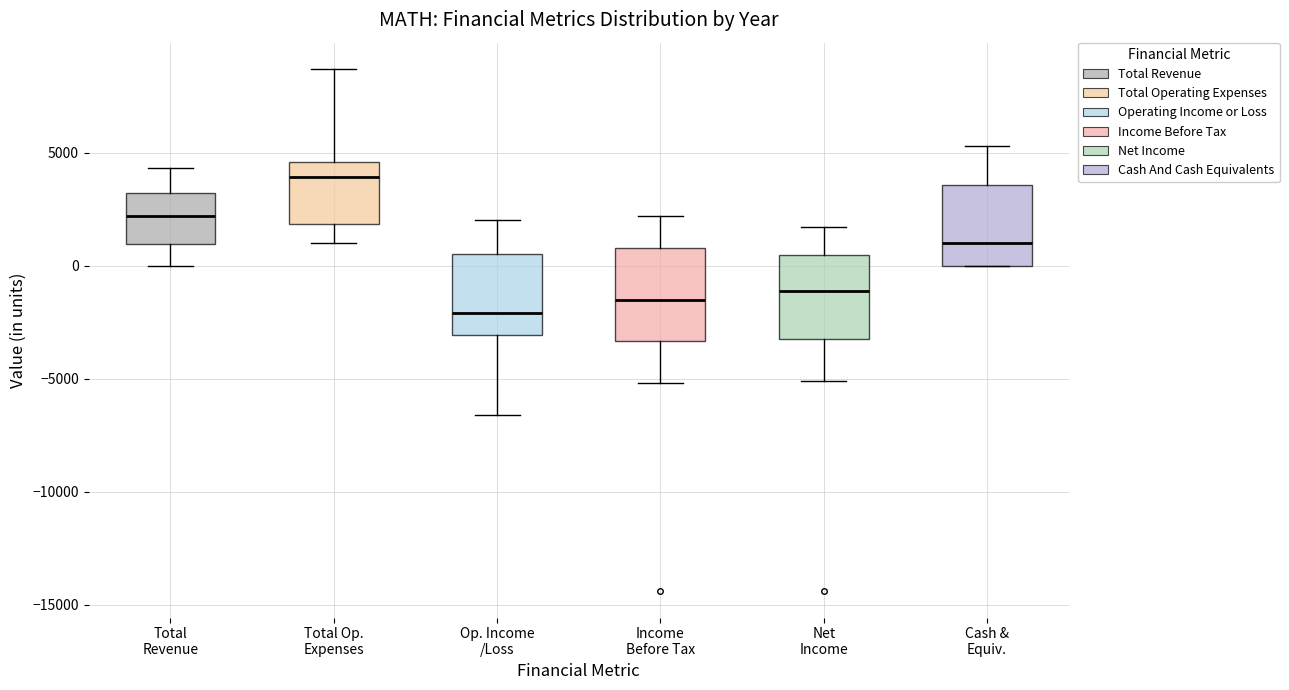

Reading left to right, transcribe this box plot: for each box, give where its median line is, the range the box spans, and where its two whiskers end, as read against the y-axis. The values are not printed on the chart, so give them approximately, as read against the axis.

Total Revenue: median 2000, box 1000 to 3000, whiskers 0 to 4500
Total Op. Expenses: median 4000, box 2000 to 4500, whiskers 1000 to 8500
Op. Income /Loss: median -2000, box -3000 to 500, whiskers -6500 to 2000
Income Before Tax: median -1500, box -3500 to 1000, whiskers -5000 to 2000
Net Income: median -1000, box -3000 to 500, whiskers -5000 to 1500
Cash & Equiv.: median 1000, box 0 to 3500, whiskers 0 to 5500